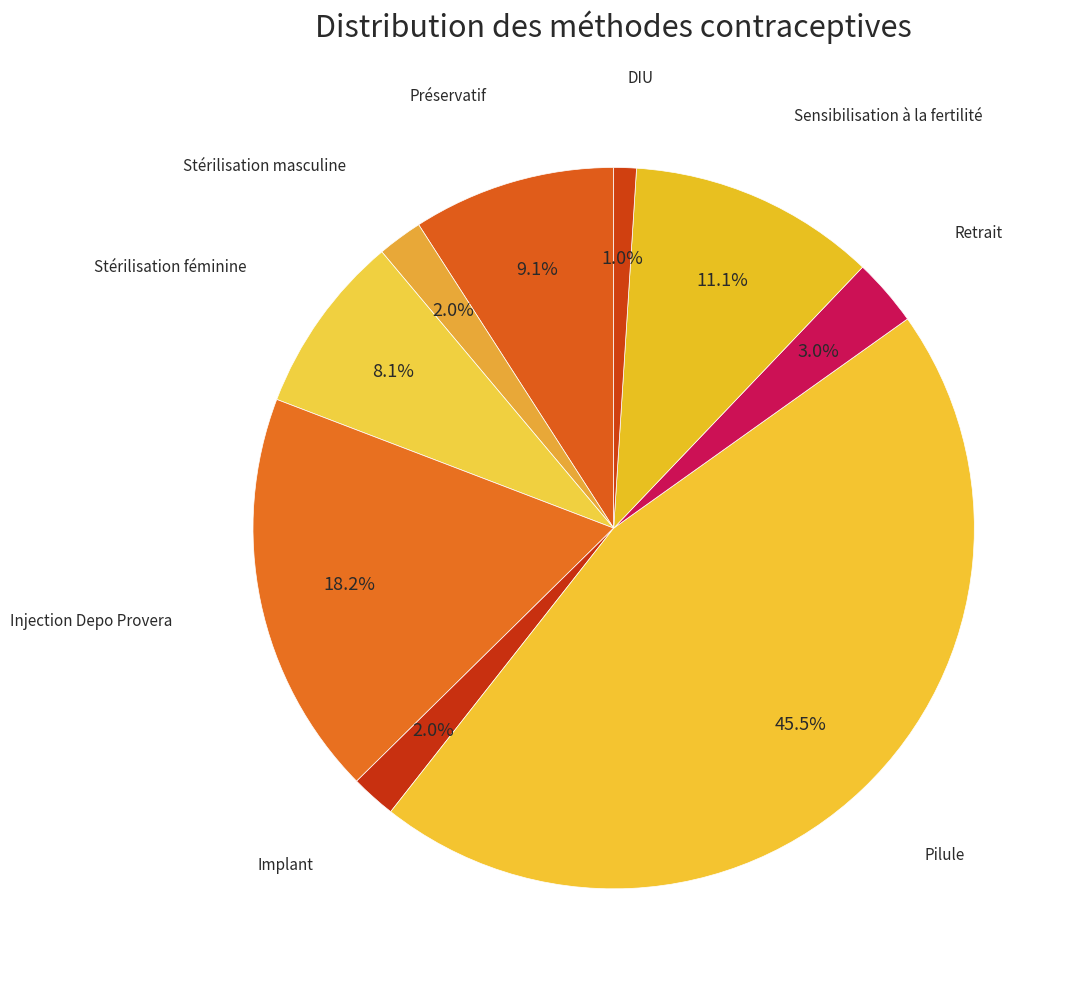

How many slices are in this pie chart?

9